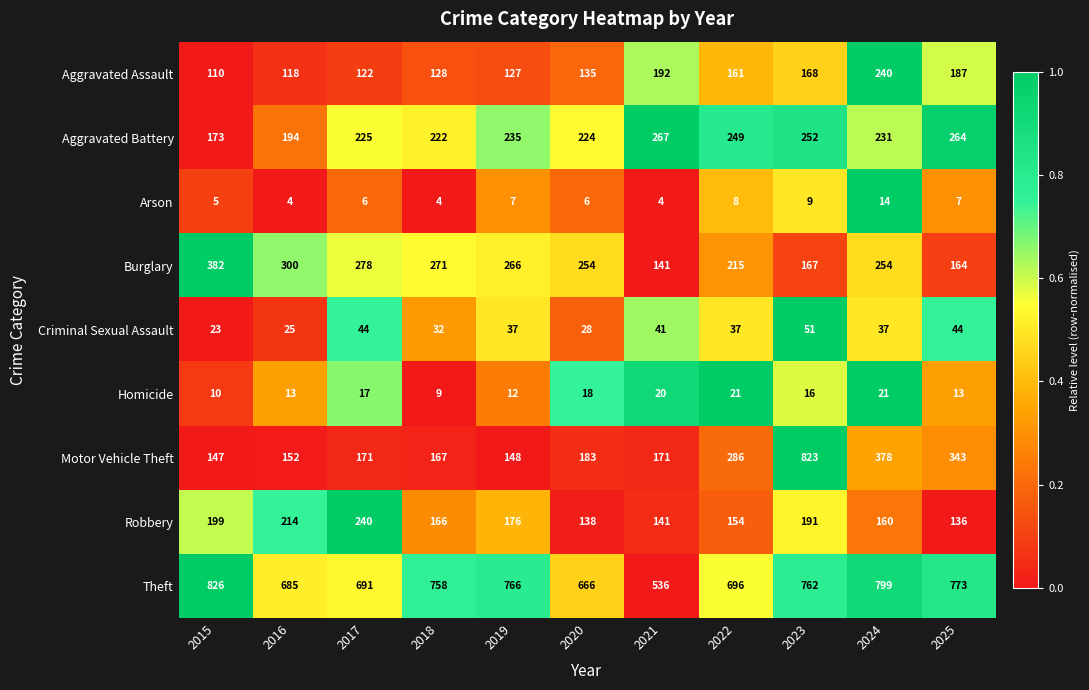

What is the sum of all Burglary values?

2692